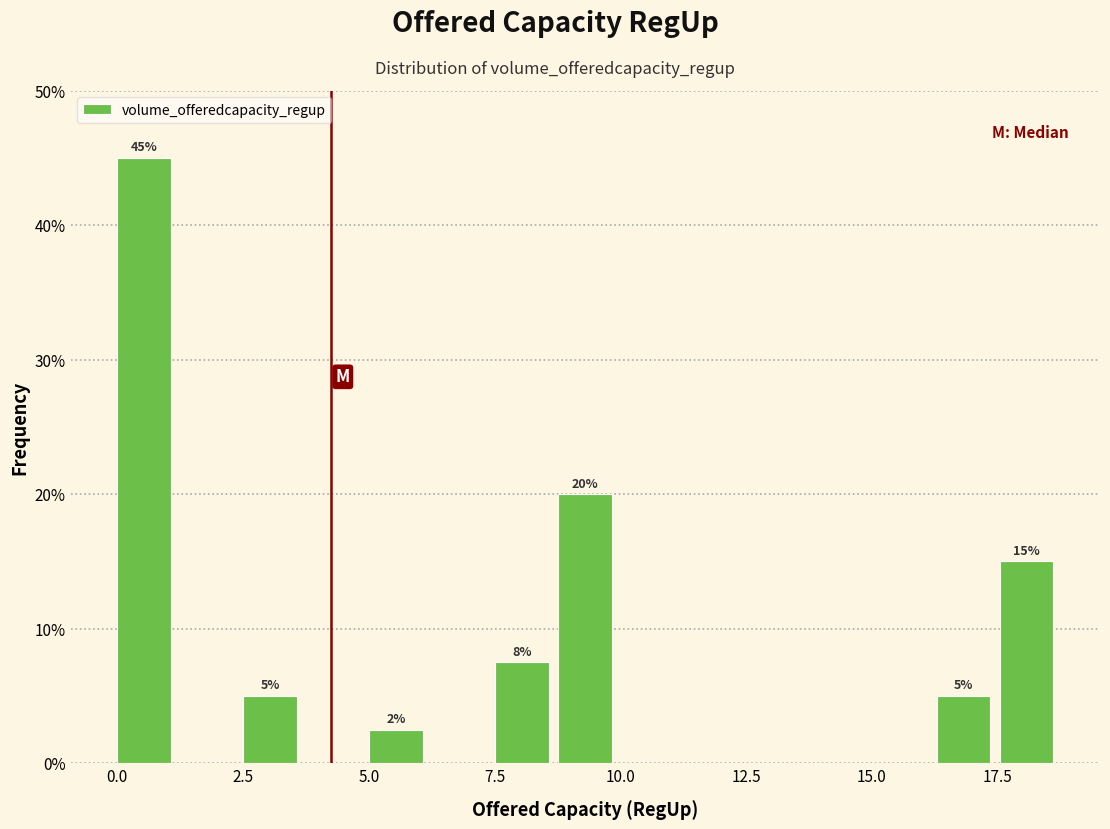

Around what value on the x-axis is the tallest bar? Give the approximate position of its centre, as read against the axis.

0.5